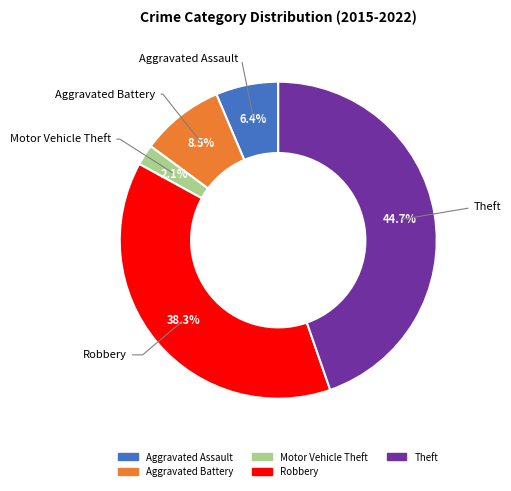

True or false: Robbery accounts for 43% of the total.

False